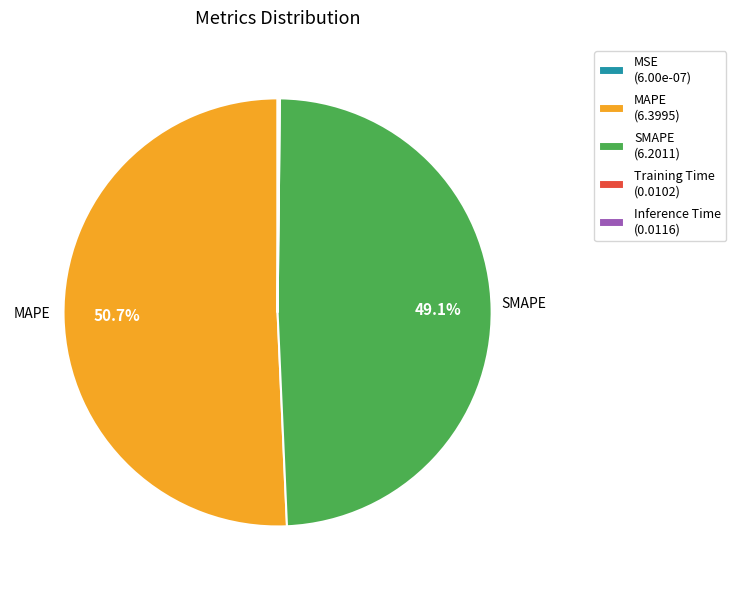

Do MAPE (6.3995) and SMAPE (6.2011) together represent more than half of the pie?

Yes